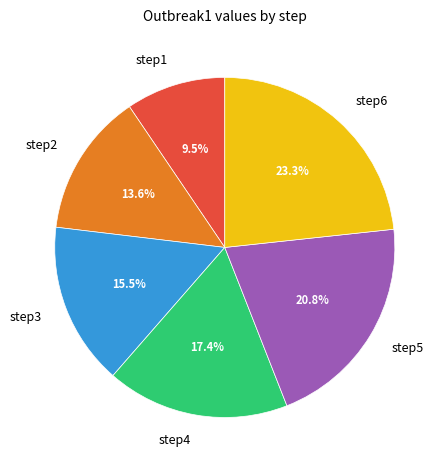

Is there a majority slice in this chart?

No